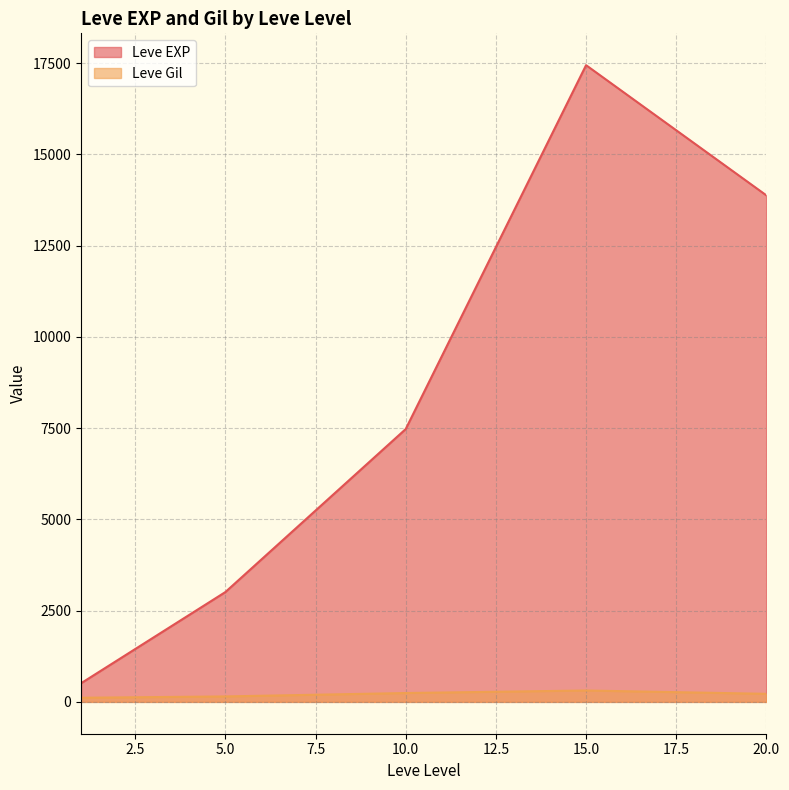

What is the difference between the Leve Gil values at 20 and 15?

140